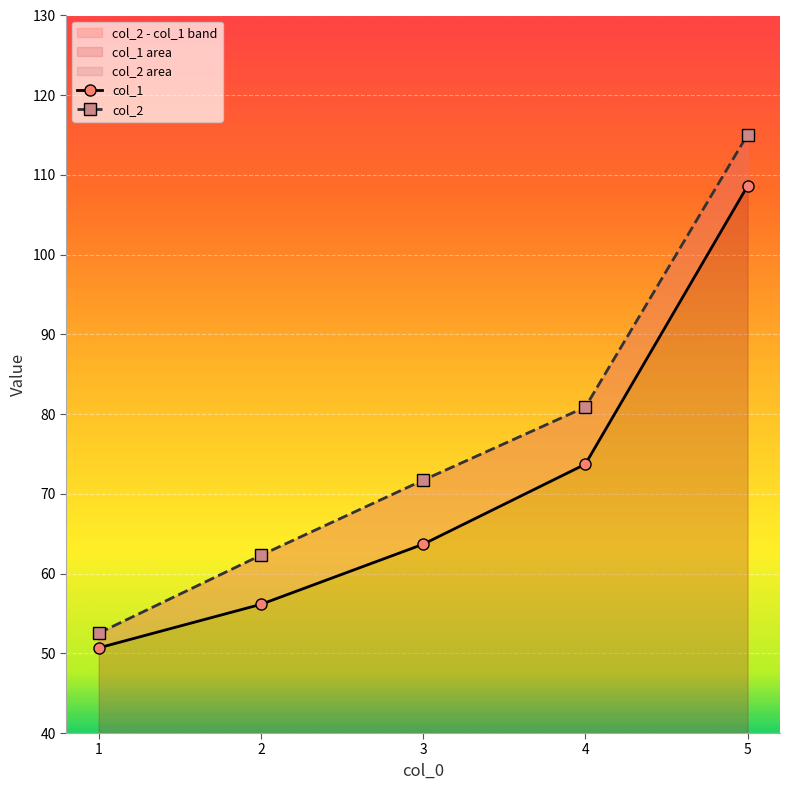

True or false: col_2 and col_1 cross at least once.

False